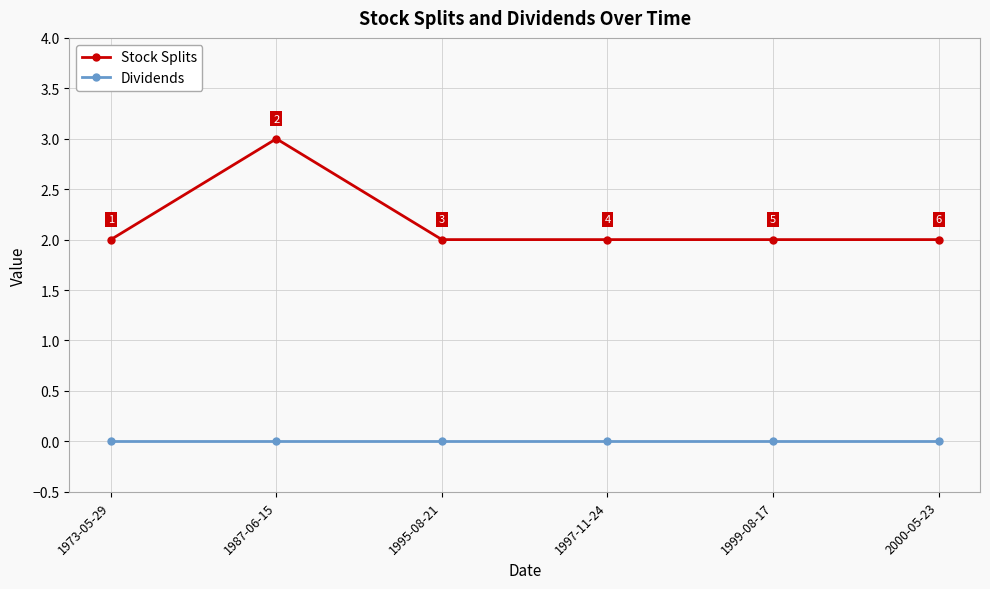

How many Stock Splits values are between 2 and 3?

6